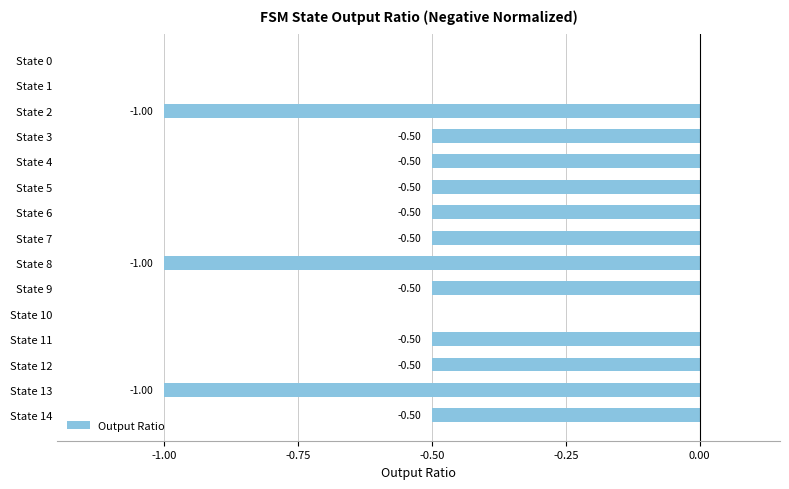

What is the sum of all values?

-7.5